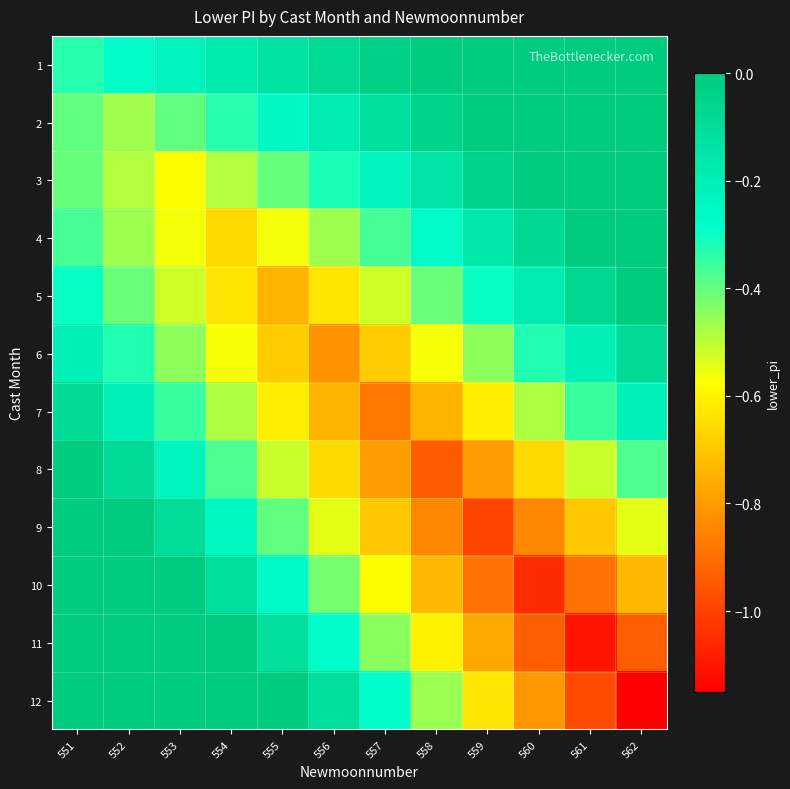

Reading left to right, what are all the values shown in this chart?

1: 551=-0.3	552=-0.3	553=-0.2	554=-0.2	555=-0.1	556=-0.1	557=-0.0	558=-0.0	559=-0.0	560=-0.0	561=-0.0	562=-0.0
2: 551=-0.4	552=-0.5	553=-0.4	554=-0.3	555=-0.3	556=-0.2	557=-0.1	558=-0.0	559=-0.0	560=-0.0	561=-0.0	562=-0.0
3: 551=-0.4	552=-0.5	553=-0.6	554=-0.5	555=-0.4	556=-0.3	557=-0.2	558=-0.1	559=-0.1	560=-0.0	561=-0.0	562=-0.0
4: 551=-0.4	552=-0.5	553=-0.6	554=-0.7	555=-0.6	556=-0.5	557=-0.4	558=-0.3	559=-0.2	560=-0.1	561=-0.0	562=-0.0
5: 551=-0.3	552=-0.4	553=-0.5	554=-0.6	555=-0.7	556=-0.6	557=-0.5	558=-0.4	559=-0.3	560=-0.2	561=-0.1	562=-0.0
6: 551=-0.2	552=-0.3	553=-0.4	554=-0.6	555=-0.7	556=-0.8	557=-0.7	558=-0.6	559=-0.4	560=-0.3	561=-0.2	562=-0.1
7: 551=-0.1	552=-0.2	553=-0.4	554=-0.5	555=-0.6	556=-0.7	557=-0.9	558=-0.7	559=-0.6	560=-0.5	561=-0.4	562=-0.2
8: 551=-0.0	552=-0.1	553=-0.2	554=-0.4	555=-0.5	556=-0.7	557=-0.8	558=-0.9	559=-0.8	560=-0.7	561=-0.5	562=-0.4
9: 551=-0.0	552=-0.0	553=-0.1	554=-0.2	555=-0.4	556=-0.5	557=-0.7	558=-0.8	559=-1.0	560=-0.8	561=-0.7	562=-0.5
10: 551=-0.0	552=-0.0	553=-0.0	554=-0.1	555=-0.3	556=-0.4	557=-0.6	558=-0.7	559=-0.9	560=-1.1	561=-0.9	562=-0.7
11: 551=-0.0	552=-0.0	553=-0.0	554=-0.0	555=-0.1	556=-0.3	557=-0.4	558=-0.6	559=-0.8	560=-0.9	561=-1.1	562=-0.9
12: 551=-0.0	552=-0.0	553=-0.0	554=-0.0	555=-0.0	556=-0.1	557=-0.3	558=-0.5	559=-0.6	560=-0.8	561=-1.0	562=-1.2